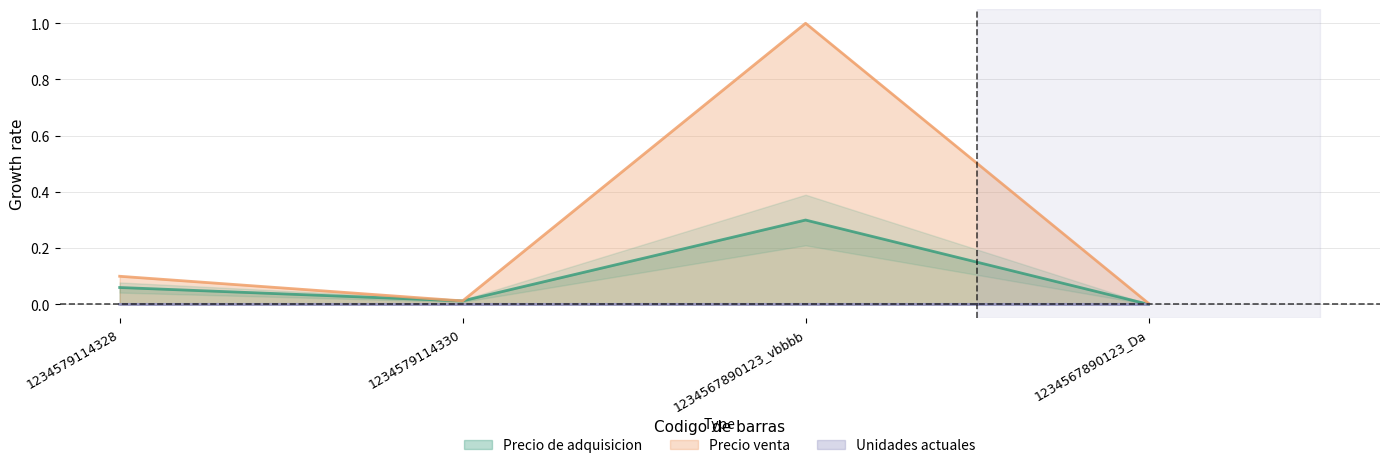

True or false: Unidades actuales and Precio venta cross at least once.

False